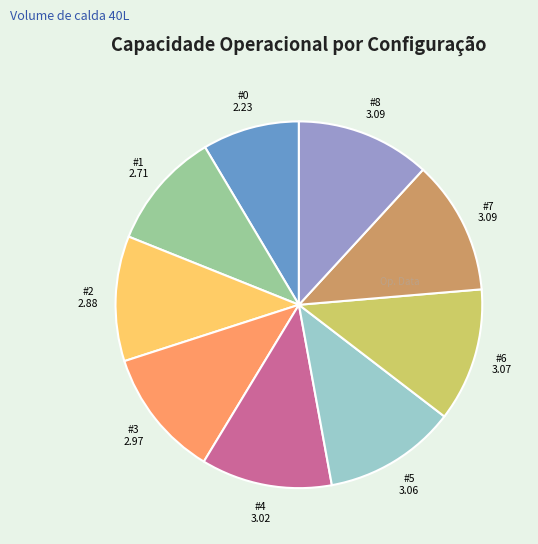

How many segments does this pie chart have?

9